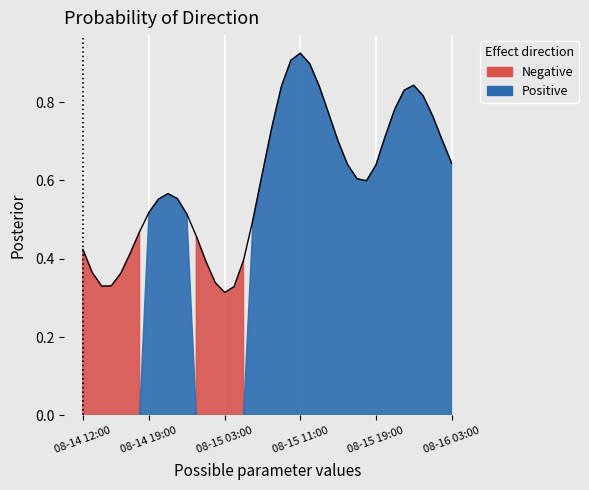

True or false: the data shows 0.3 at 2024-08-15 06:00.

False